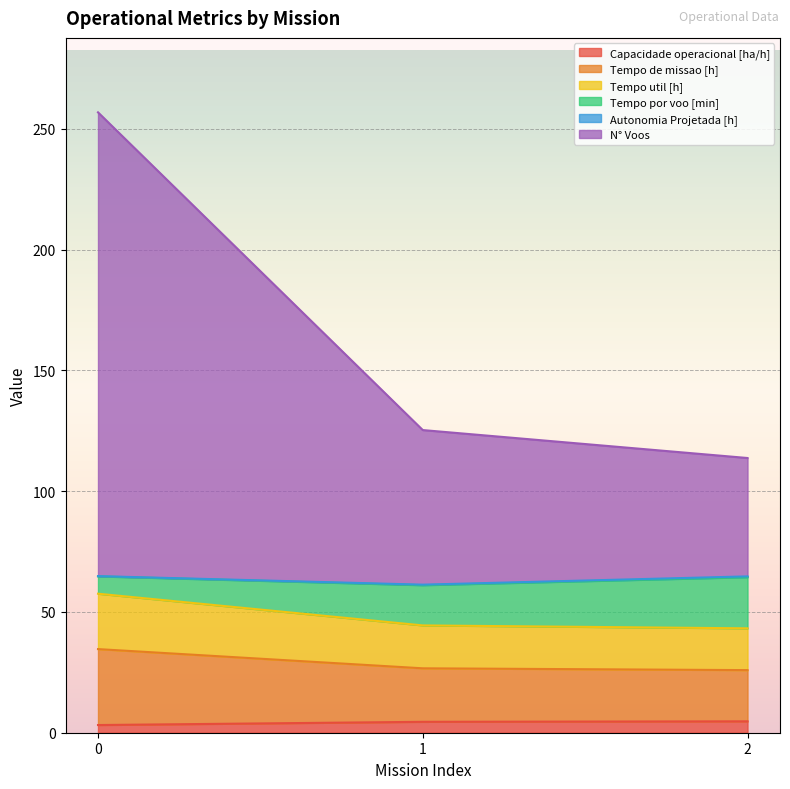

The Capacidade operacional [ha/h] series shows 3.1 at 2. True or false?

False